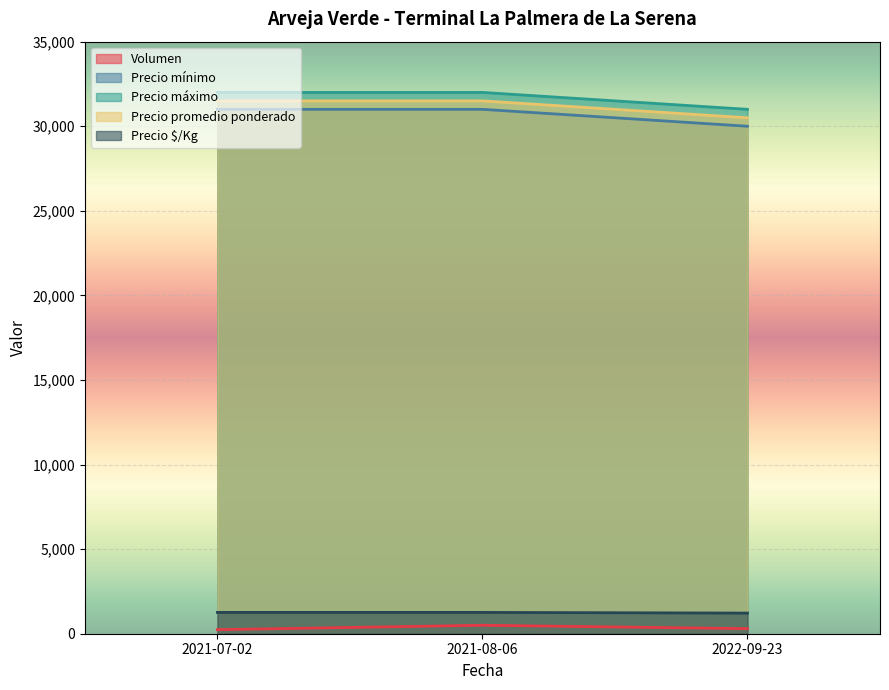

What is the label of the 2nd point from the left?

2021-08-06